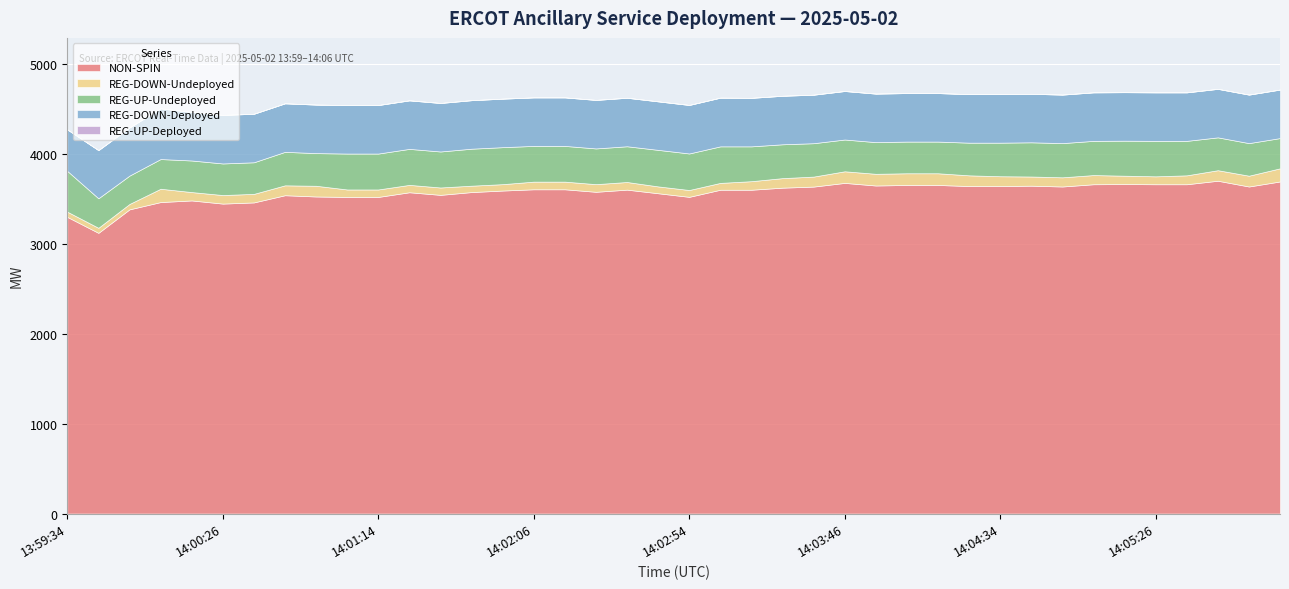

At which category is the sum across all series the highest?

14:05:46